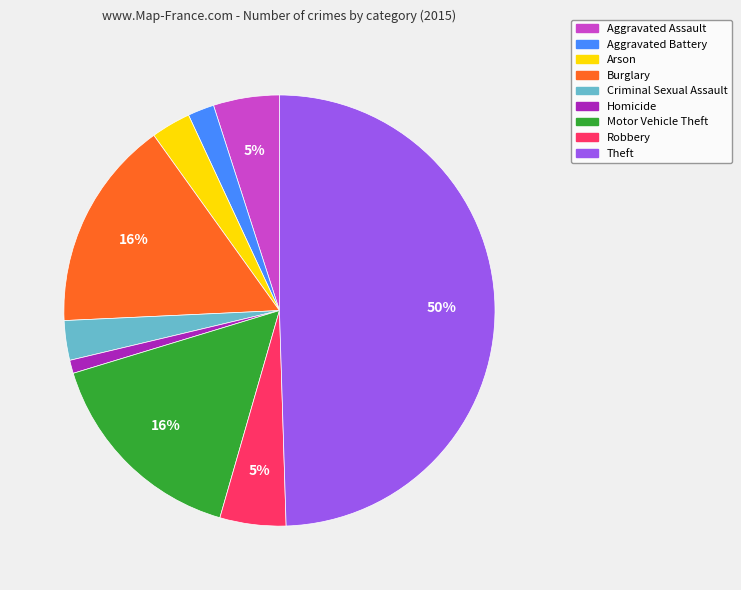

What is the largest slice in the pie chart?

Theft